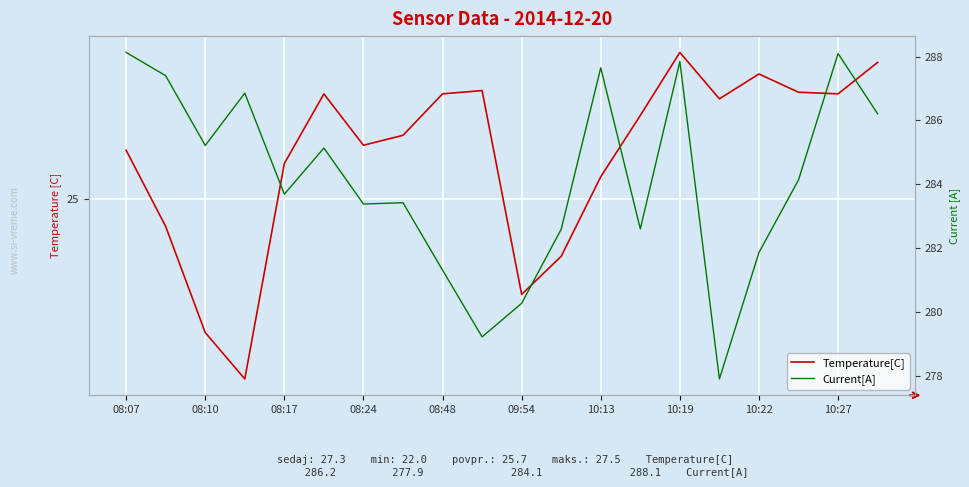

What is the value of the Temperature[C] point at the 2nd from the left?

24.5